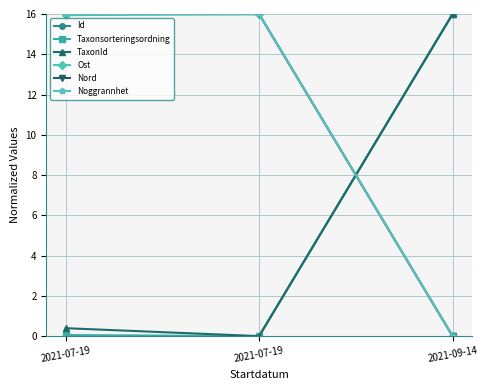

How many positive values does the Nord series have?

2